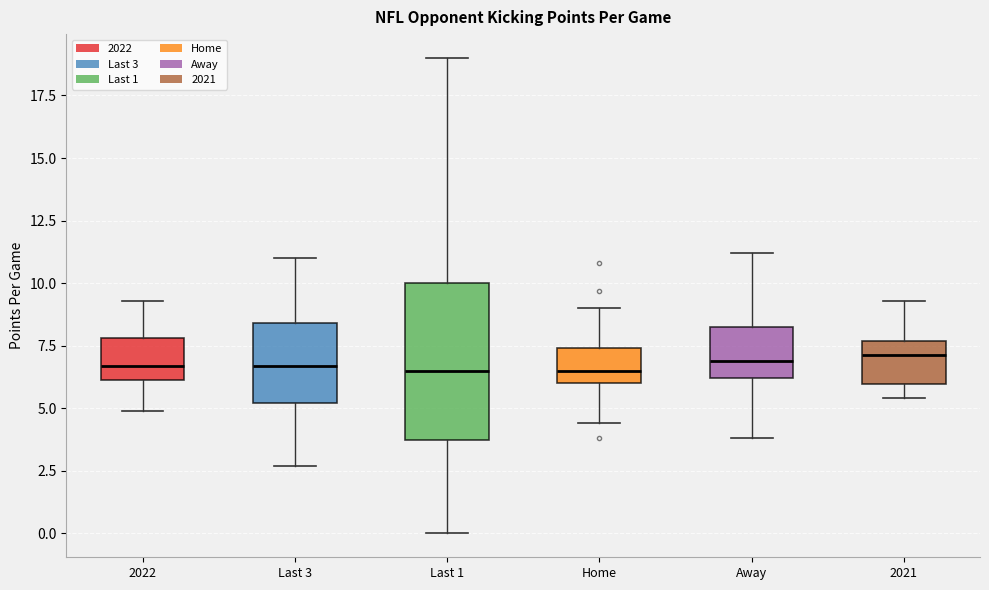

Where is the upper edge of the box for Home on the y-axis? The values are not printed on the chart, so give them approximately, as read against the axis.

7.5